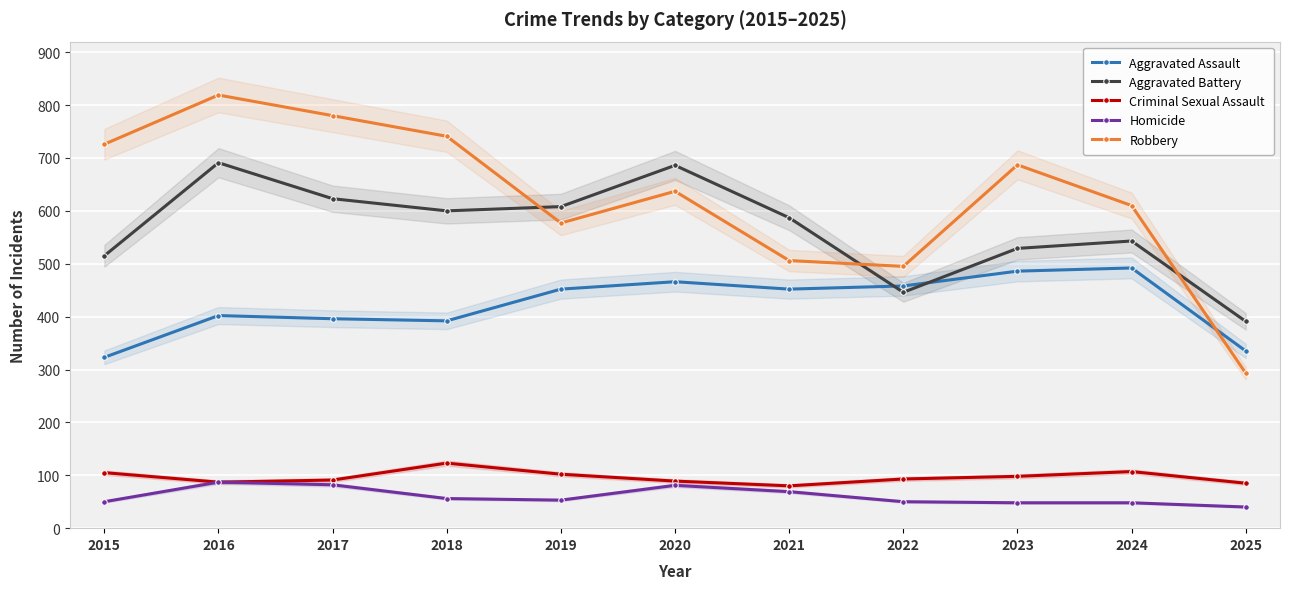

Which category has the lowest value in the Homicide series?

2025